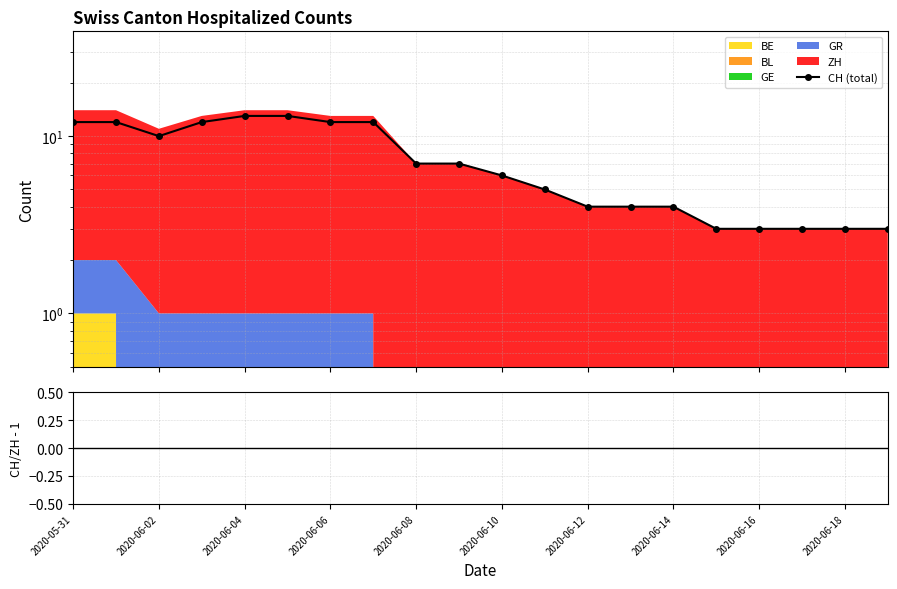

The value of CH (total) at 2020-06-16 is 1. True or false?

False